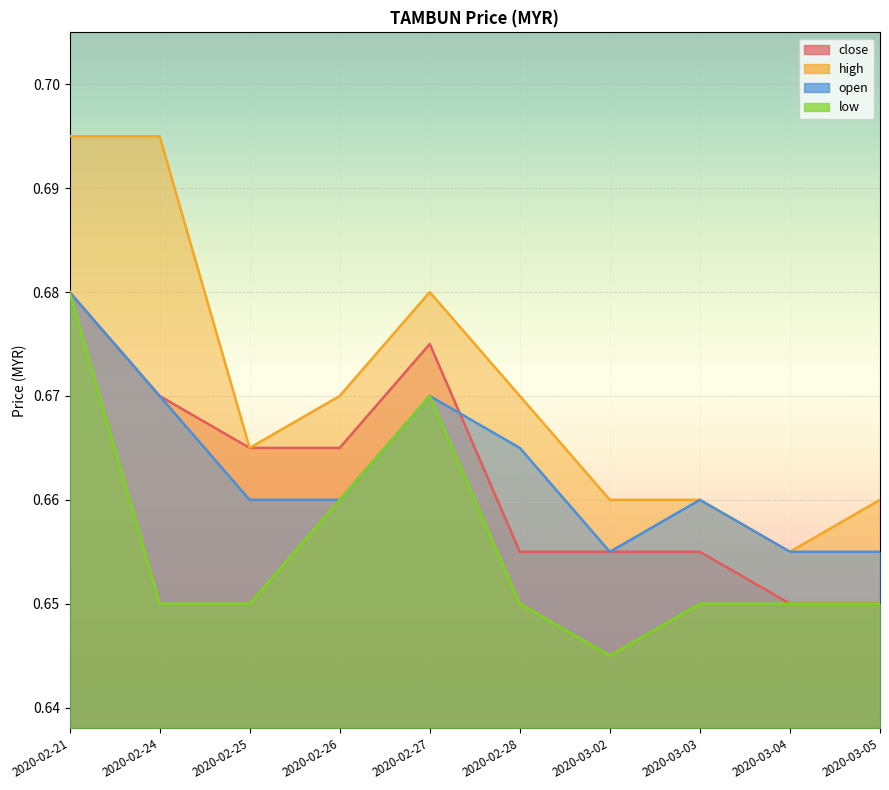

What is the total value across all series at 2020-02-24?

2.7